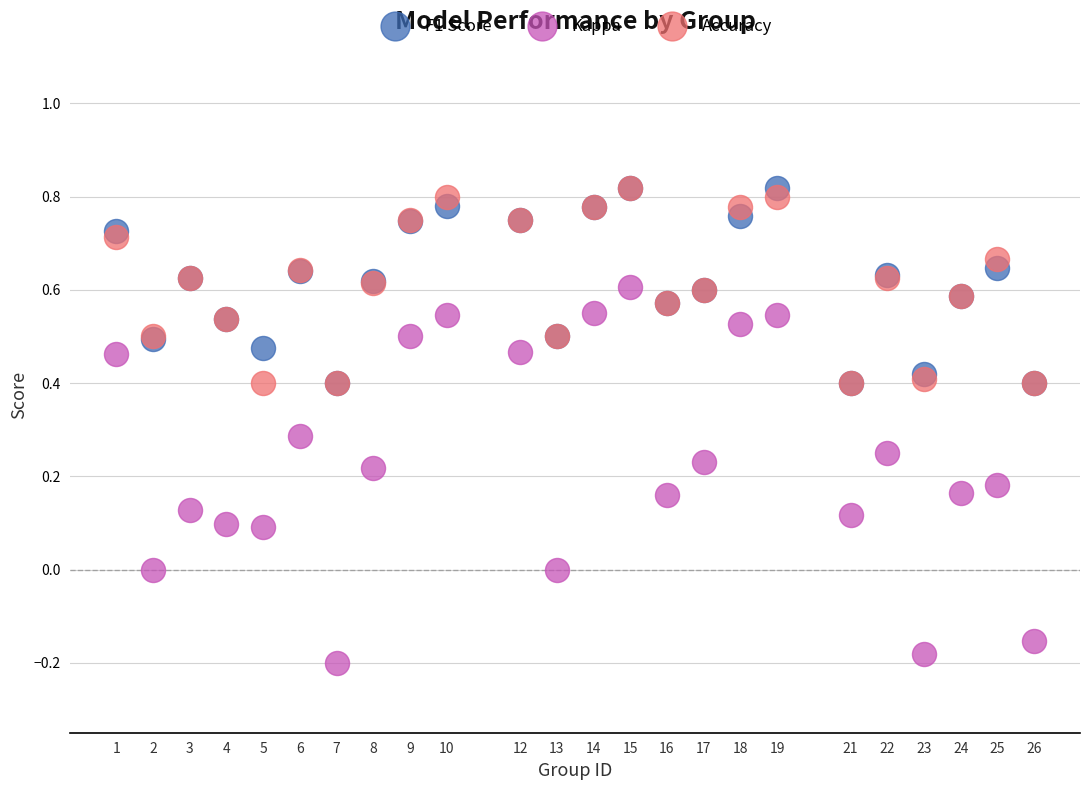

What are all the series names shown in the legend?

F1 Score, Kappa, Accuracy